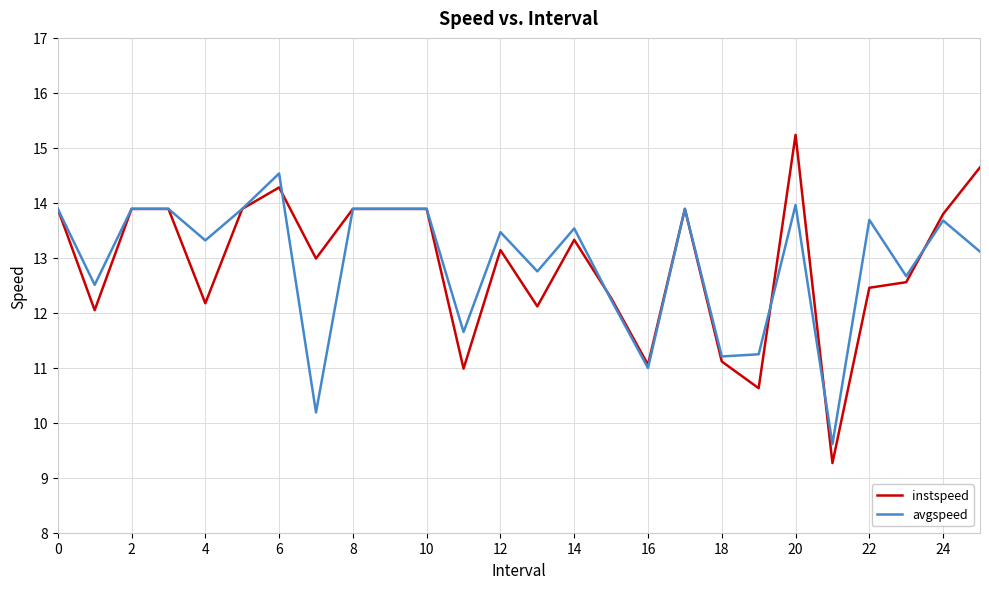

In instspeed, how many points are lower than both neighbors (excluding endpoints)?

8